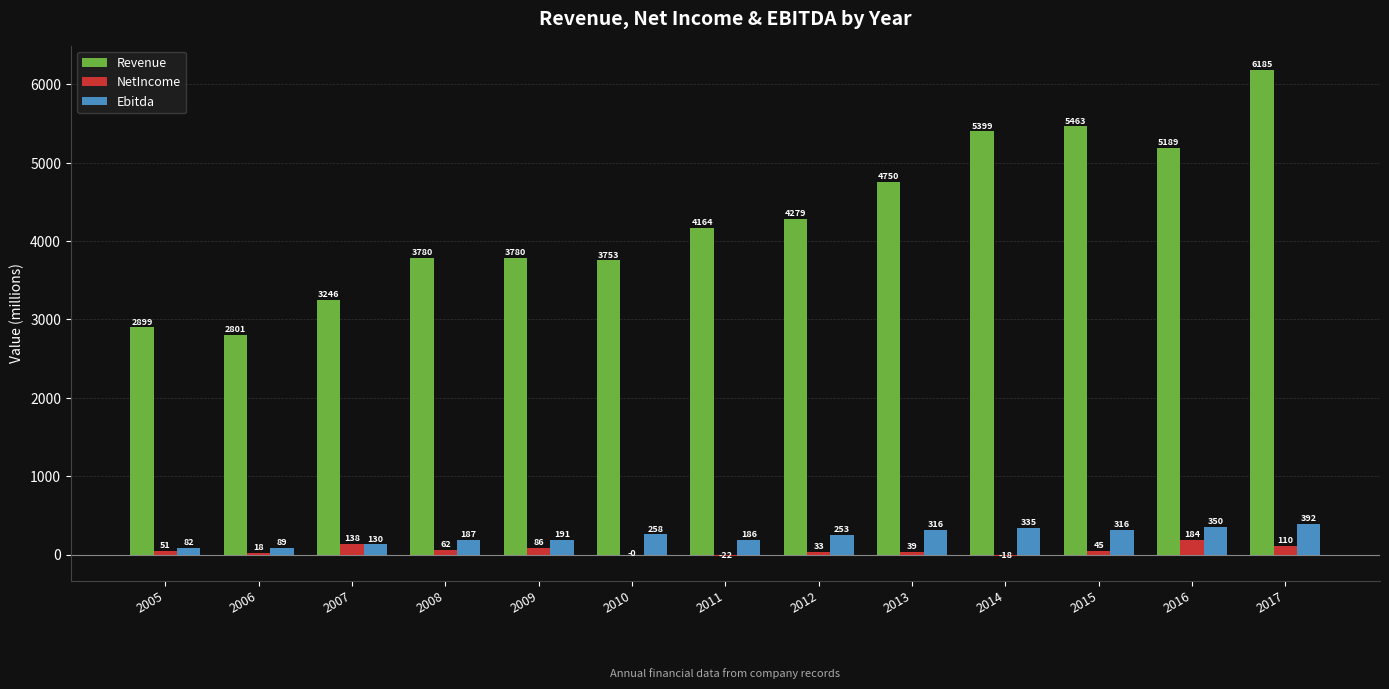

What is the total value across all series at 2012?

4565.3